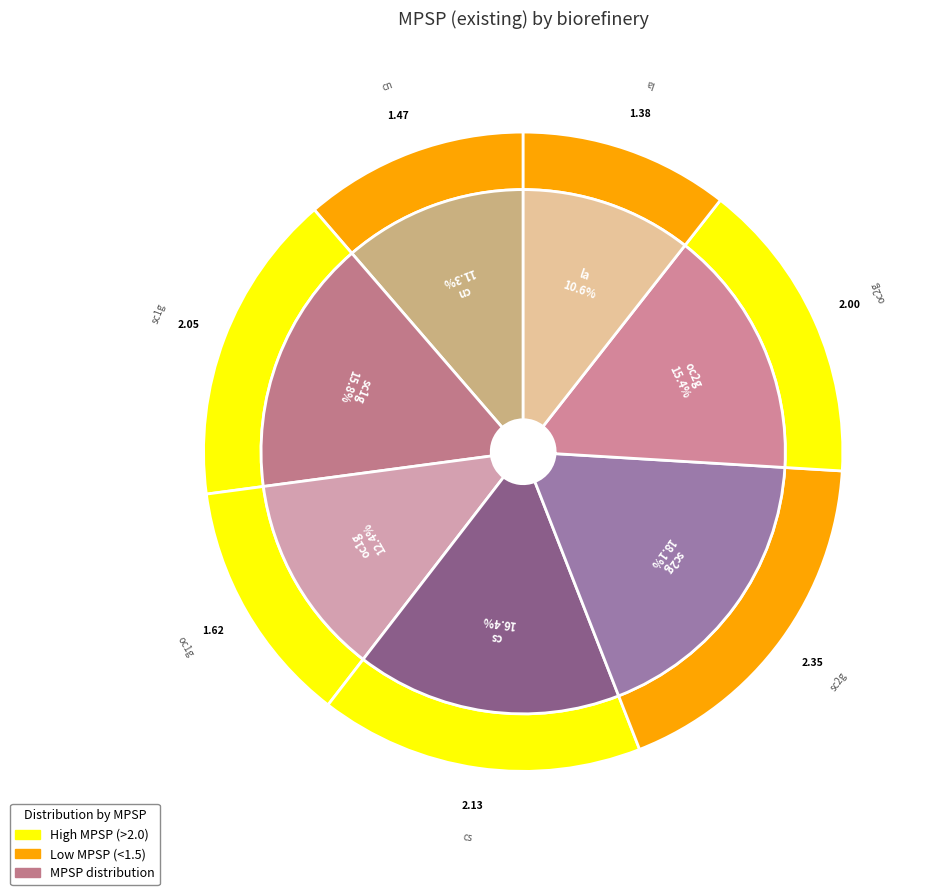

To the nearest percent, what is the combined percentage of cs and sc2g?

34%